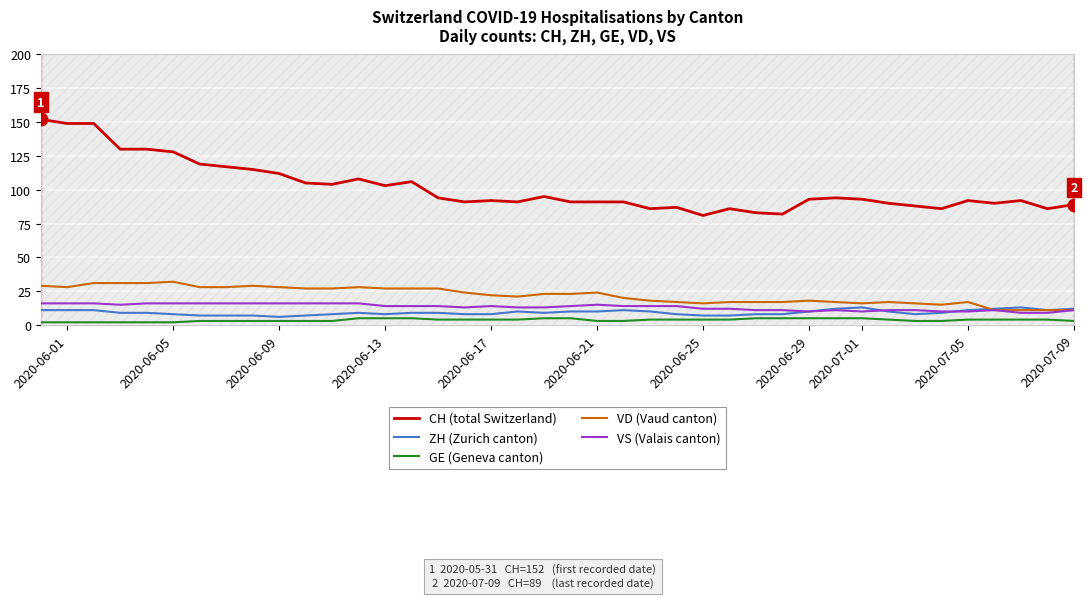

True or false: GE (Geneva canton) and CH (total Switzerland) cross at least once.

False